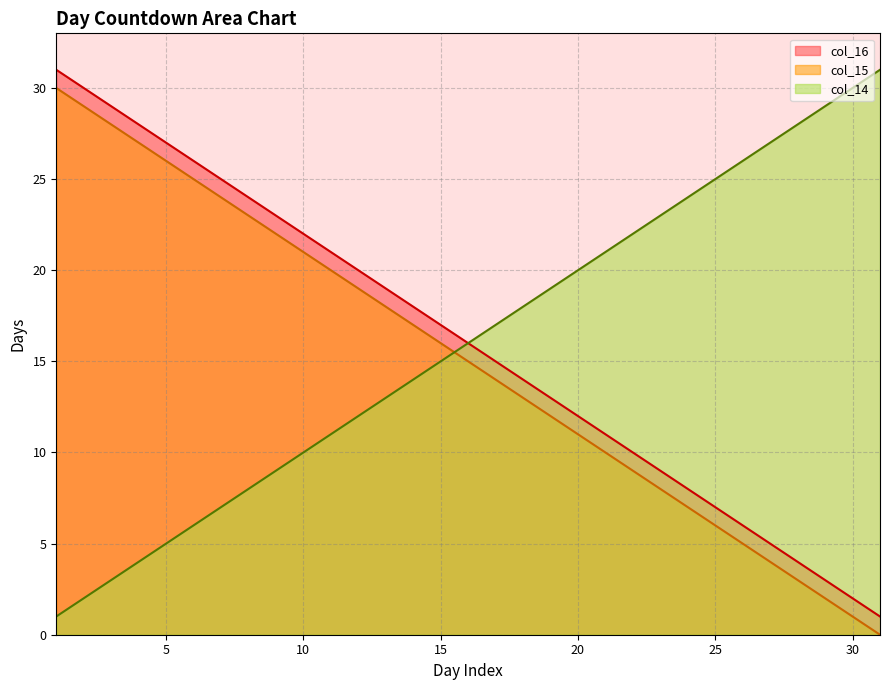

What are all the series names shown in the legend?

col_16, col_15, col_14